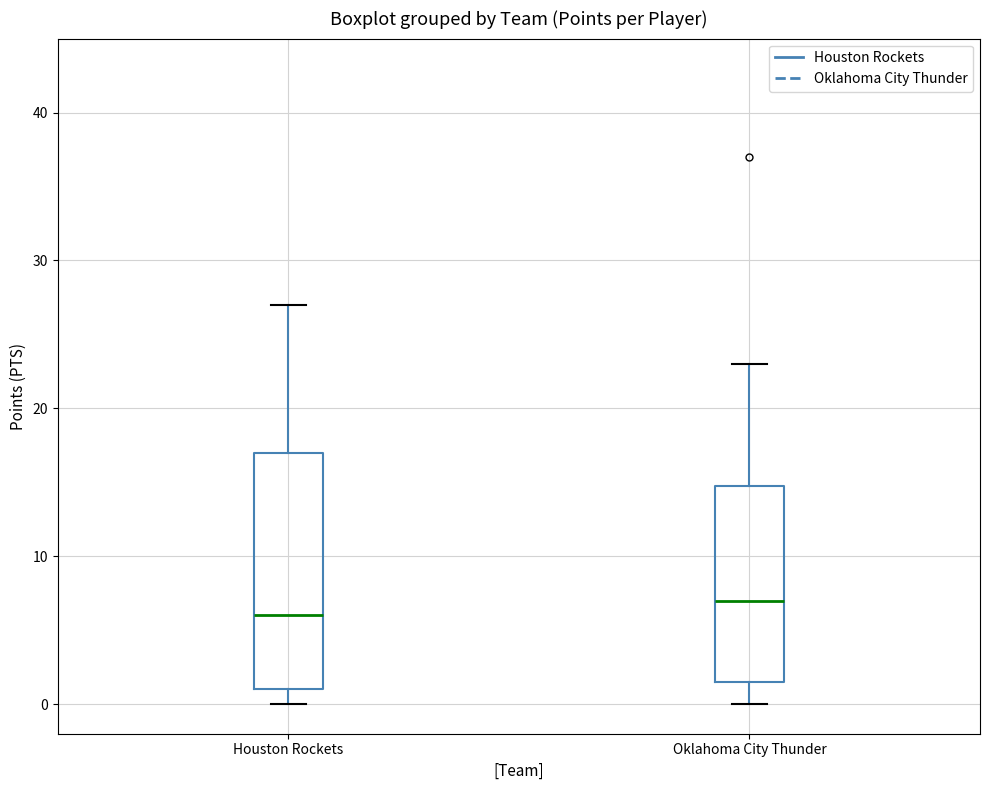

Where does the median line of the box for Oklahoma City Thunder sit on the y-axis? The values are not printed on the chart, so give them approximately, as read against the axis.

7